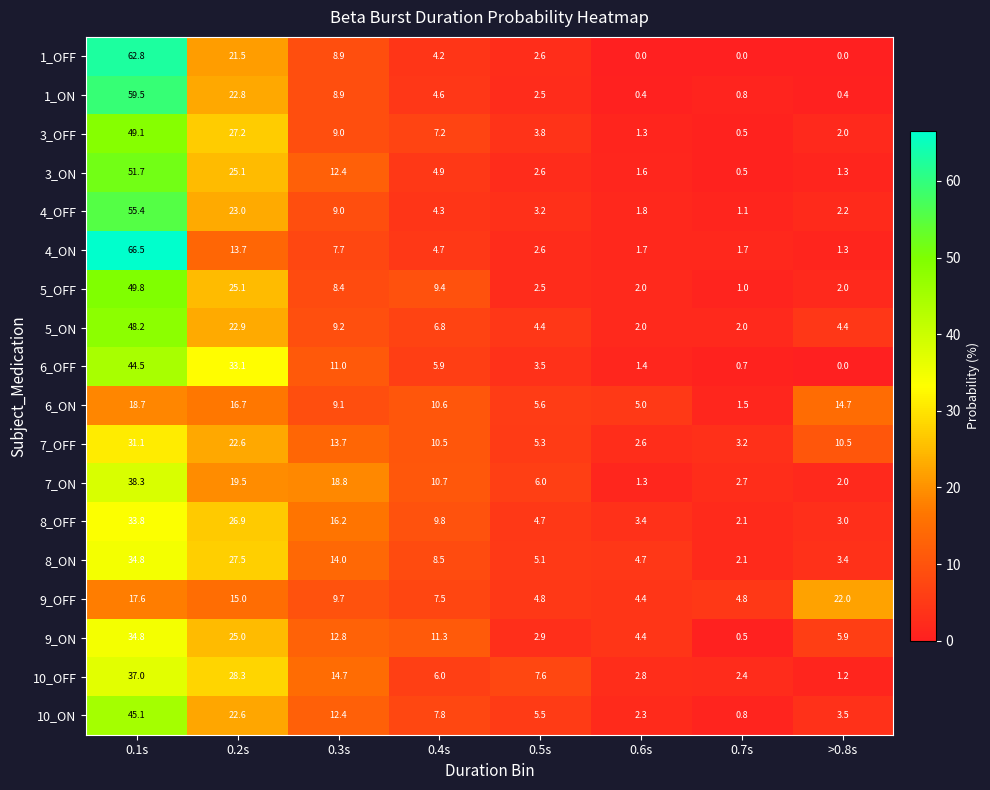

What is the sum of all 9_ON values?

97.6